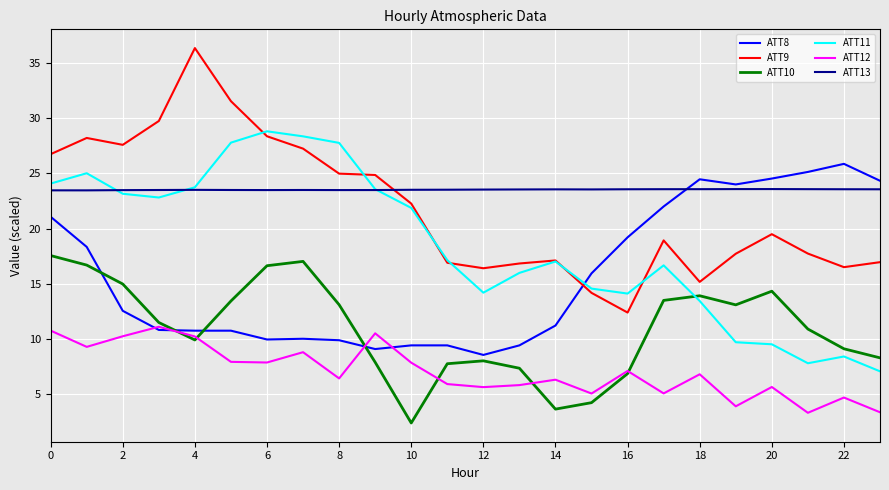

What is the highest value of the ATT13 series?

23.6